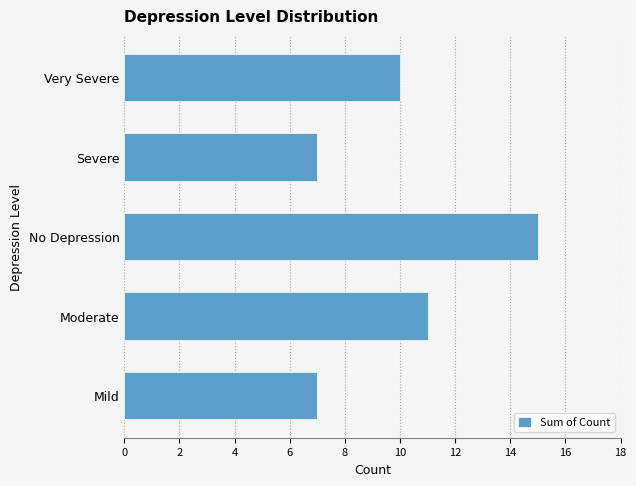

What is the smallest value displayed?

7